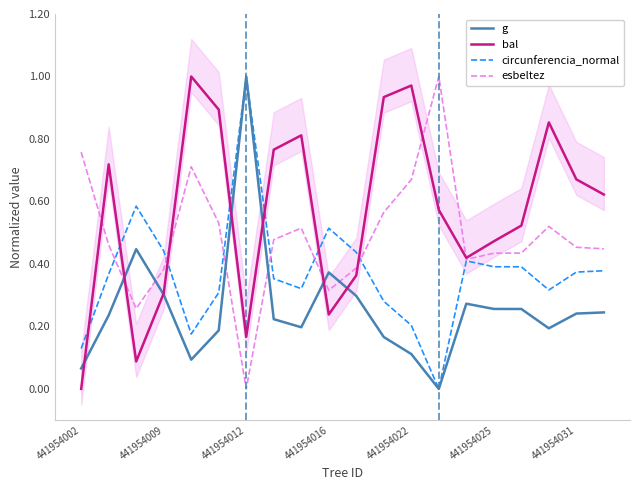

The value of esbeltez at 441954016 is 0.1. True or false?

False